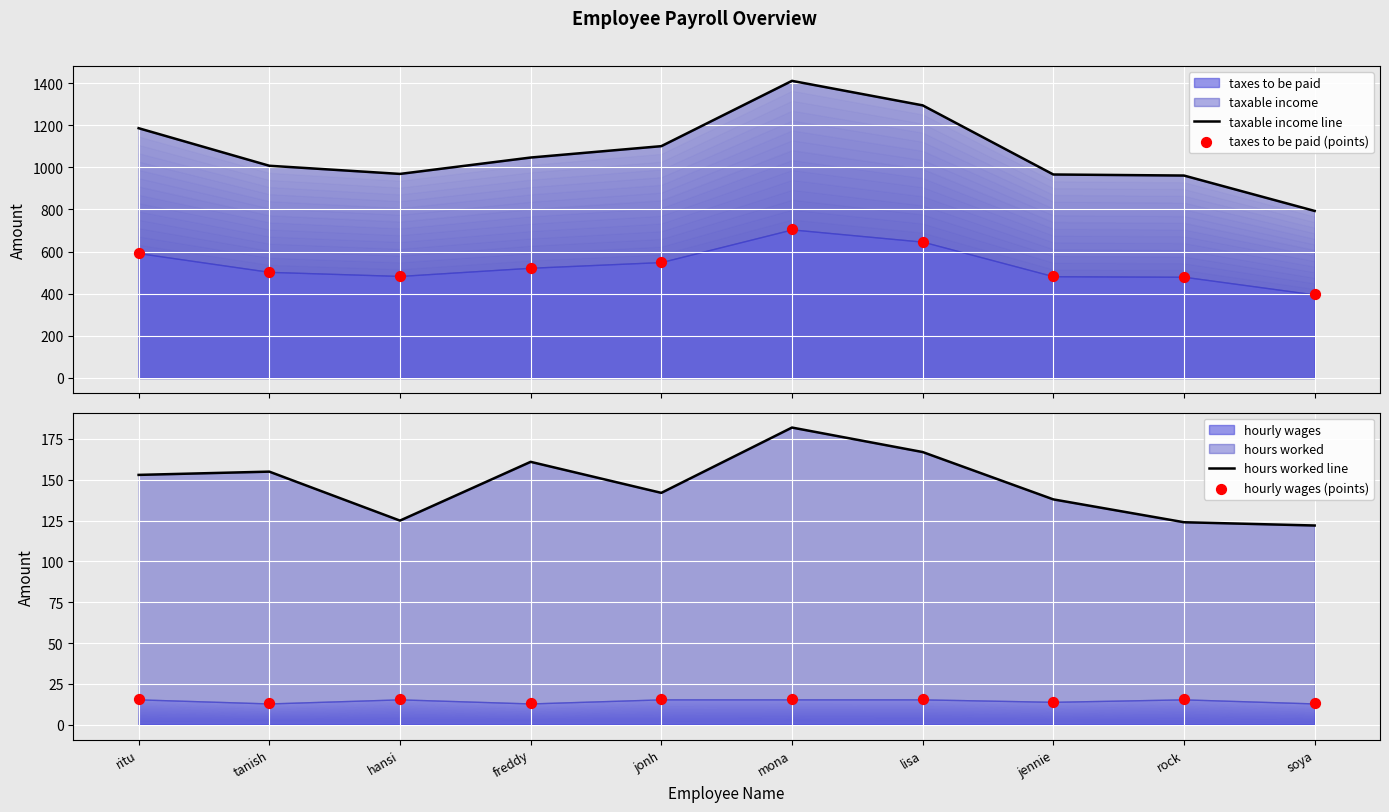

Which series reaches the minimum Y coordinate?

hourly wages (points)